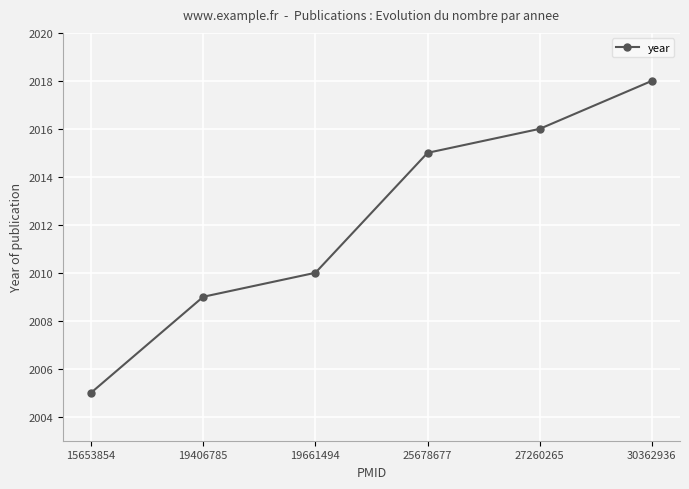

True or false: the data shows 2018 at 30362936.

True